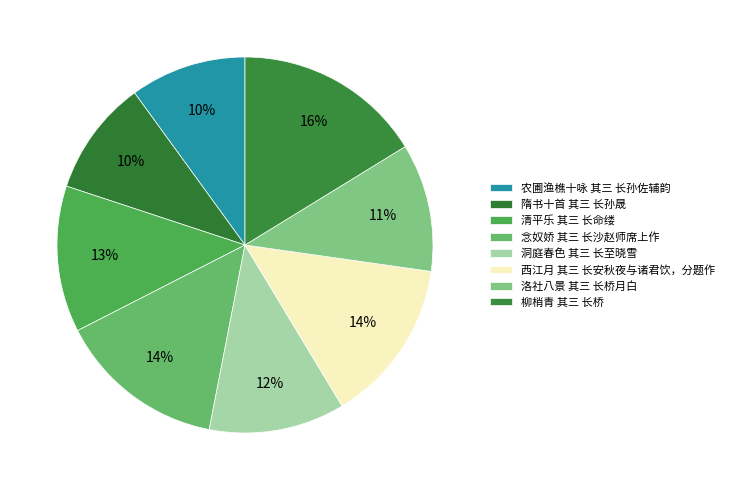

To the nearest percent, what portion does 隋书十首 其三 长孙晟 represent?

10%